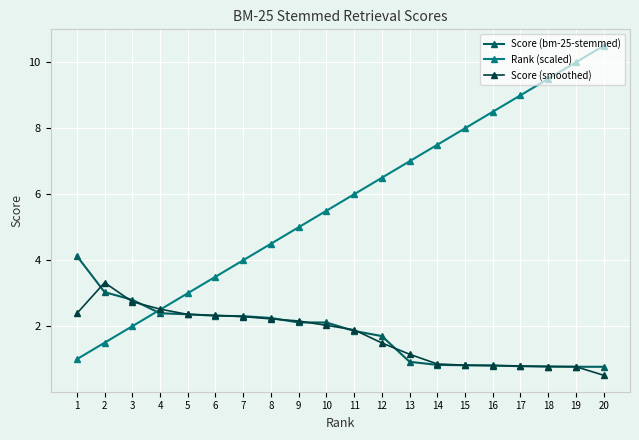

What is the minimum value for Rank (scaled)?

1.0